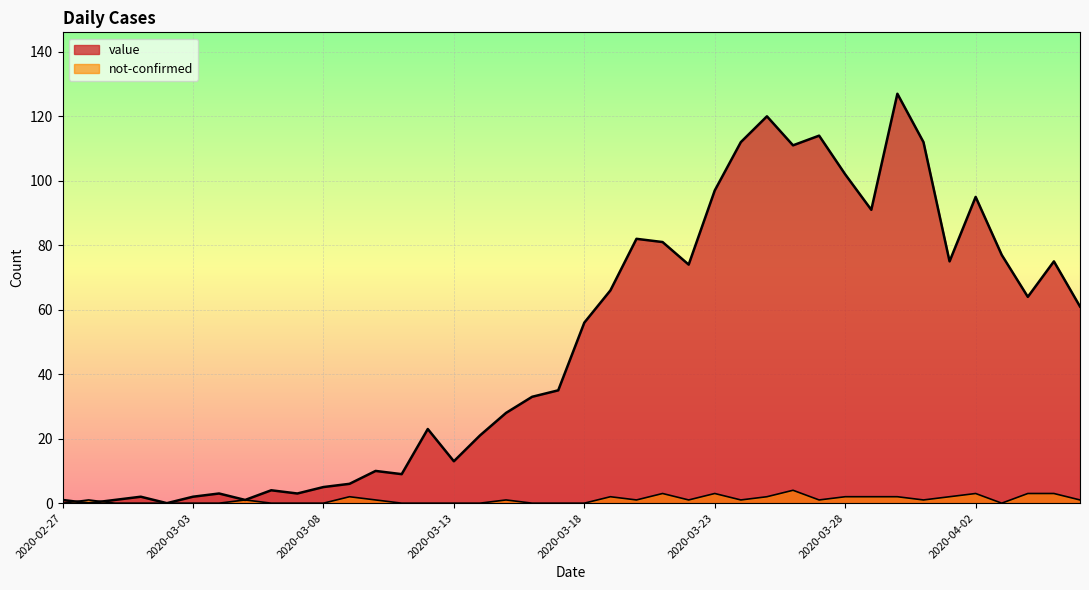

Count the number of data series in this chart.

2